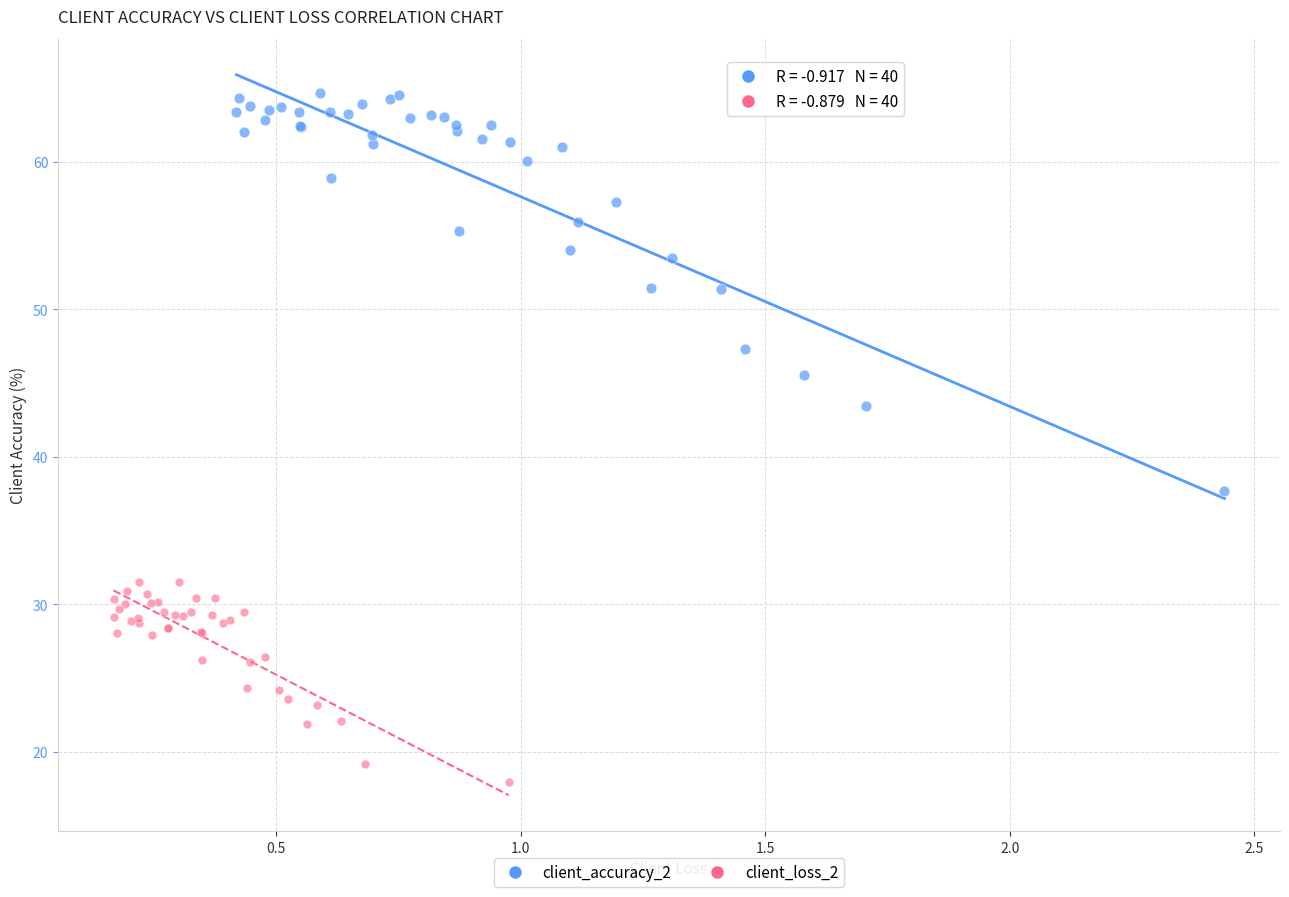

Which series has the widest spread of Y values?

client_accuracy_2